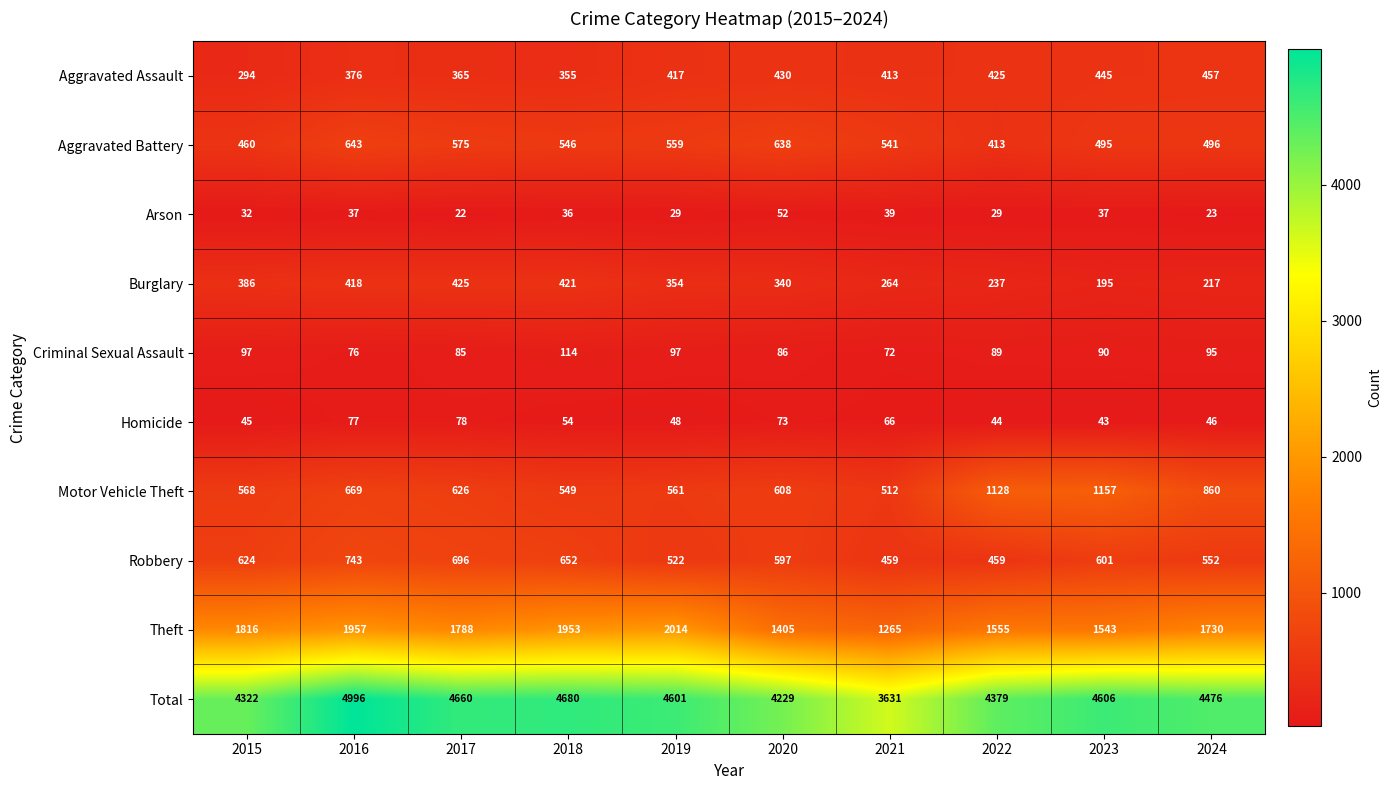

What is the spread (max minus min) of values at 2024?

4453